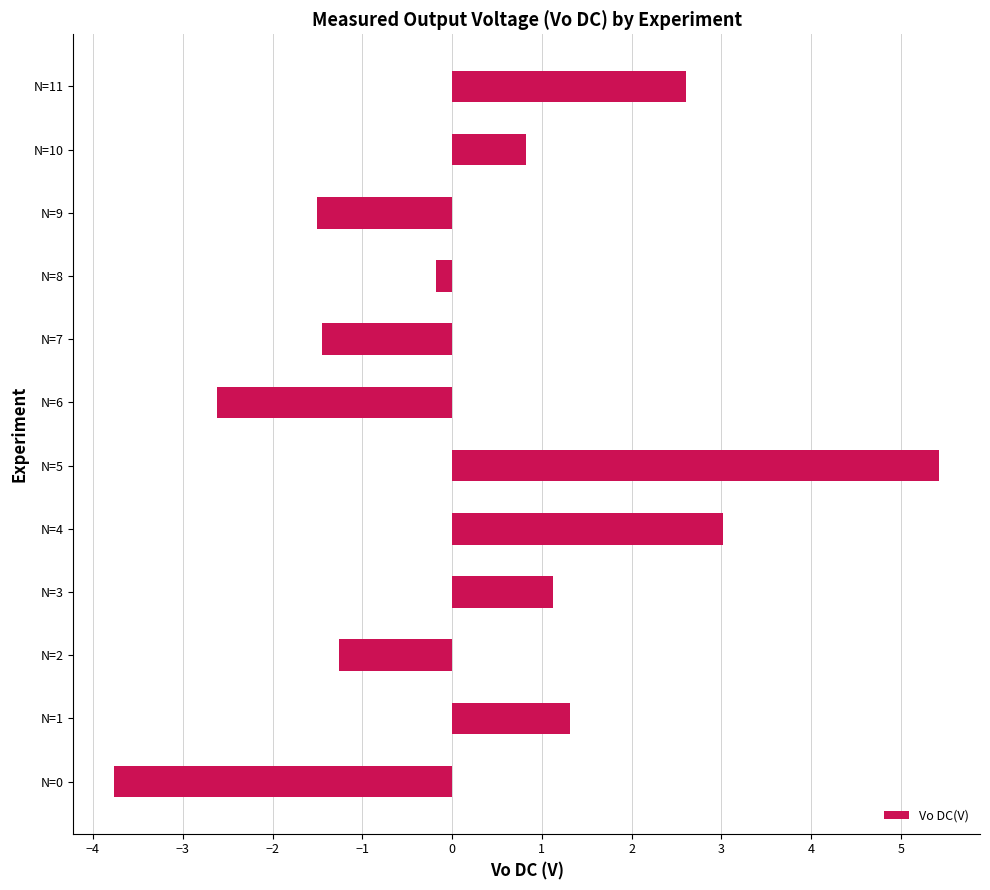

Where is the data nearest to the value 0?

N=8